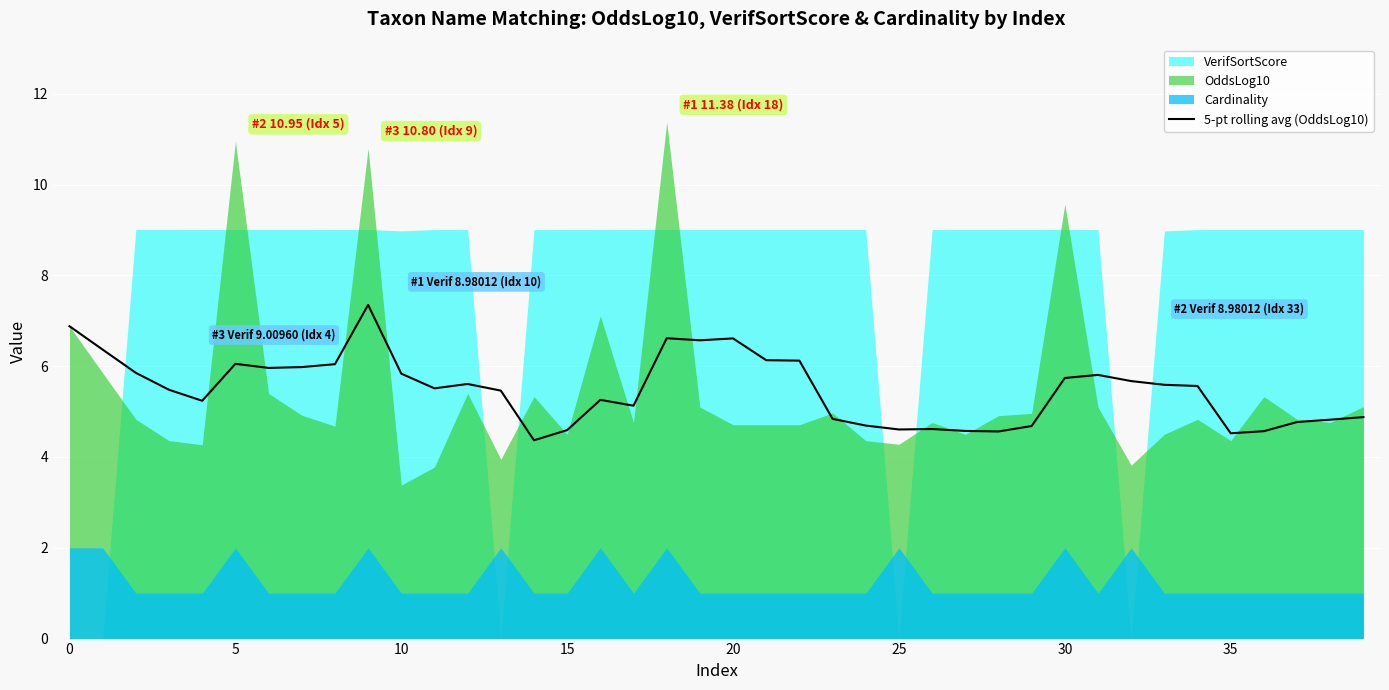

What is the label of the 26th point from the right?

14